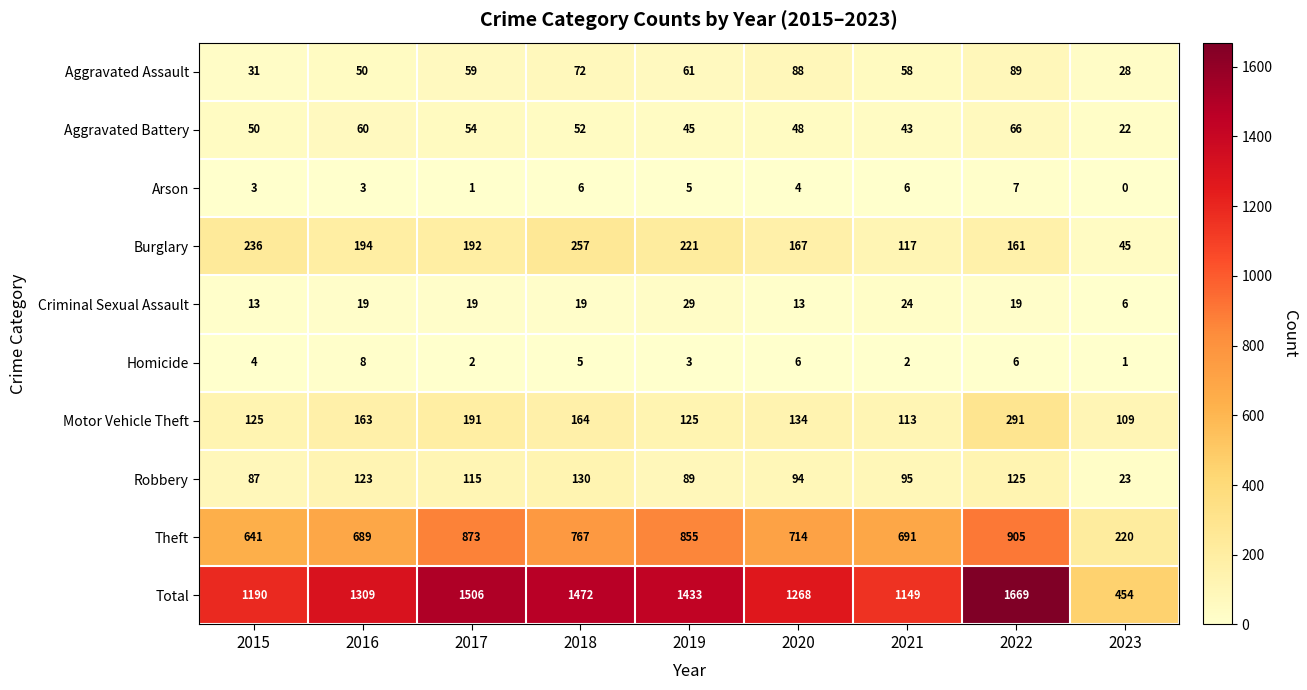

At which category is the sum across all series the highest?

2022